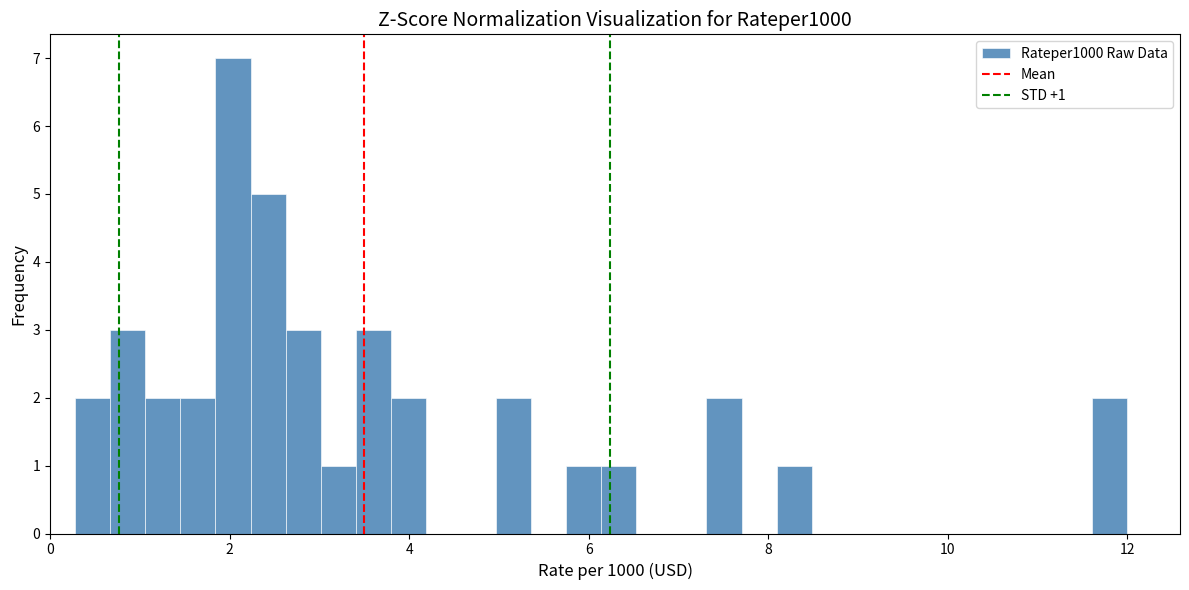

Around what value on the x-axis is the tallest bar? Give the approximate position of its centre, as read against the axis.

2.0